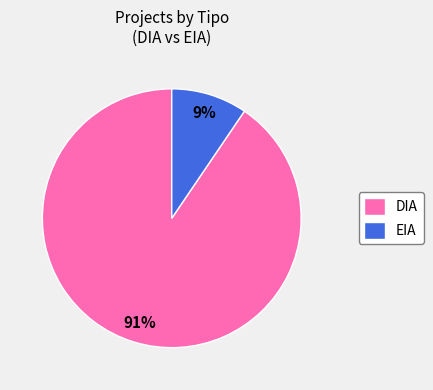

Is the sum of EIA and DIA greater than half?

Yes